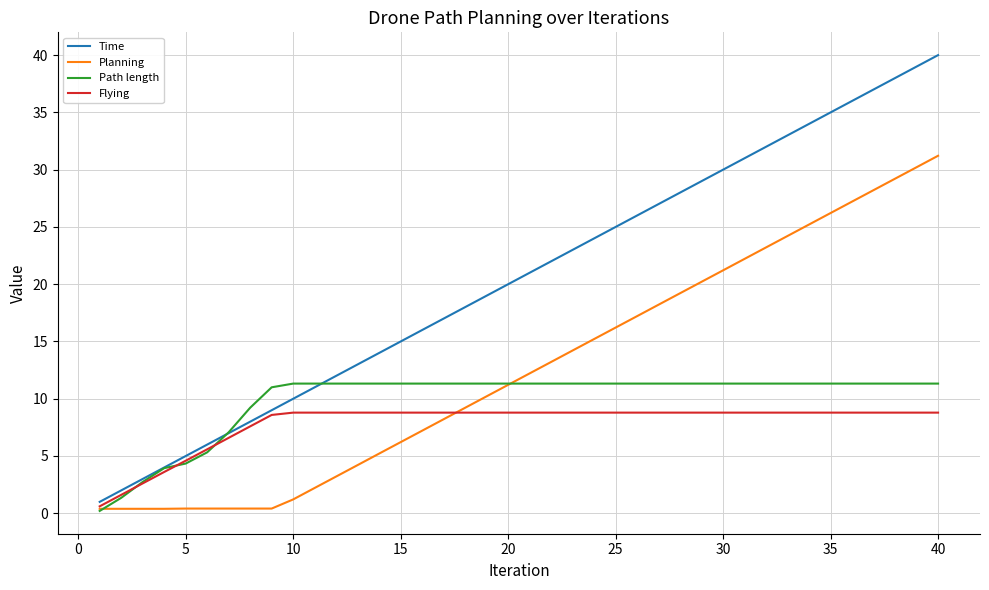

Does the chart display data point markers on the line(s)?

No